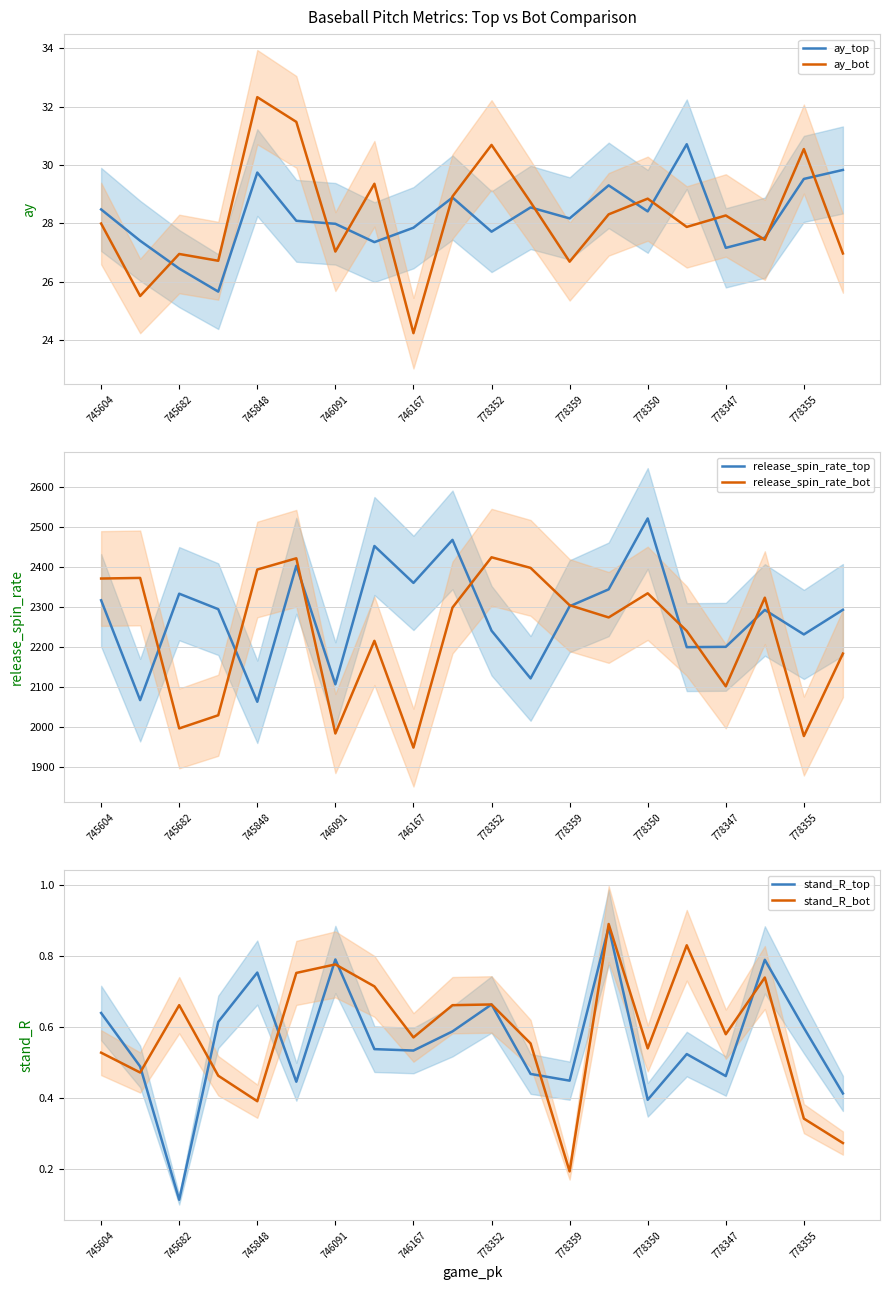

What position from the right is 745604?

20